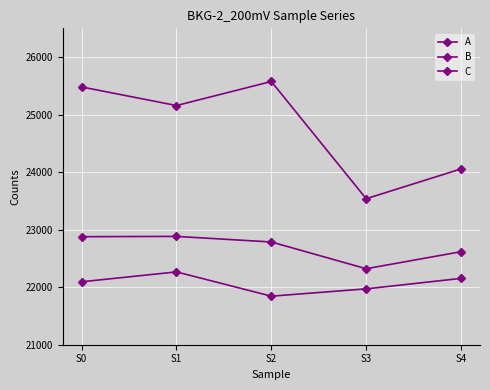

Rank the series at S0 from highest to lowest value.

B, C, A